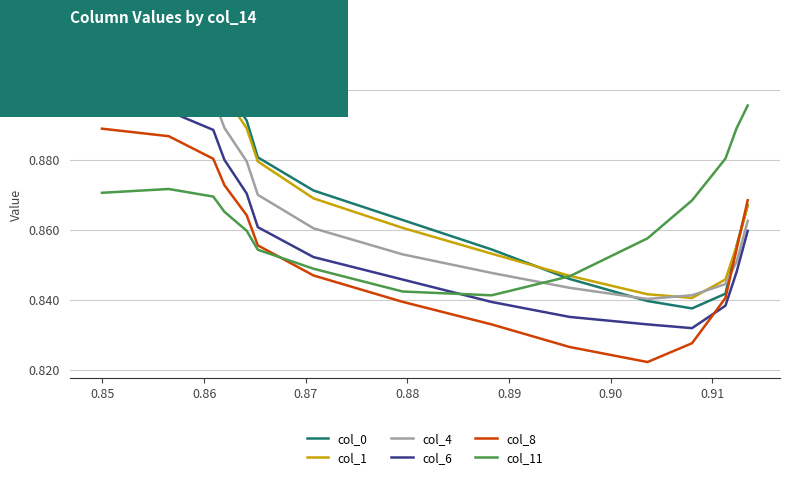

Count the col_1 values in the range 0 to 1.

15